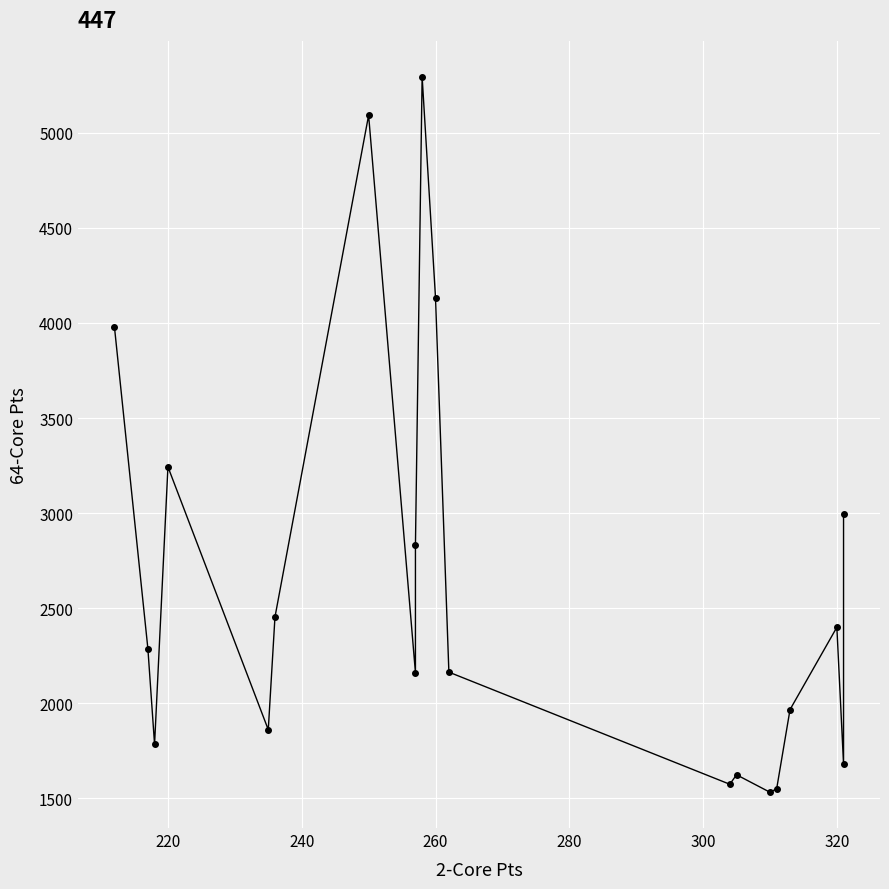

Reading right to left, transcribe all the data shown in this chart.

2997	1679	2399	1966	1549	1531	1623	1573	2163	4134	5296	2831	2160	5093	2453	1860	3243	1783	2287	3980